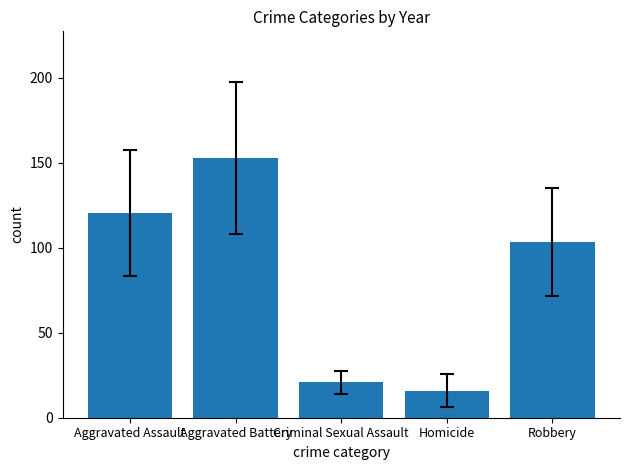

What is the label of the 4th bar from the left?

Homicide